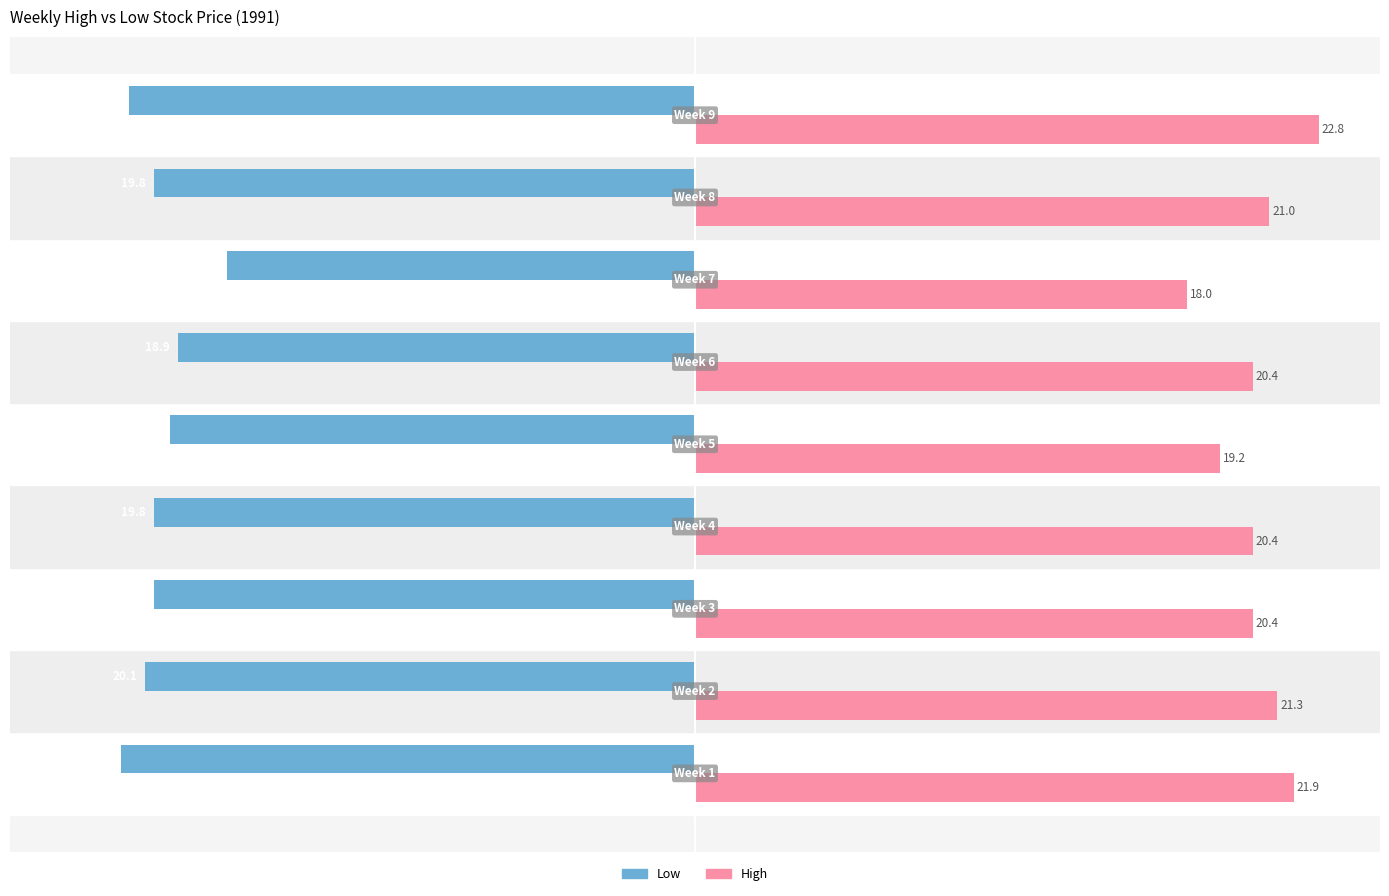

What is the average value of the High series?

20.6